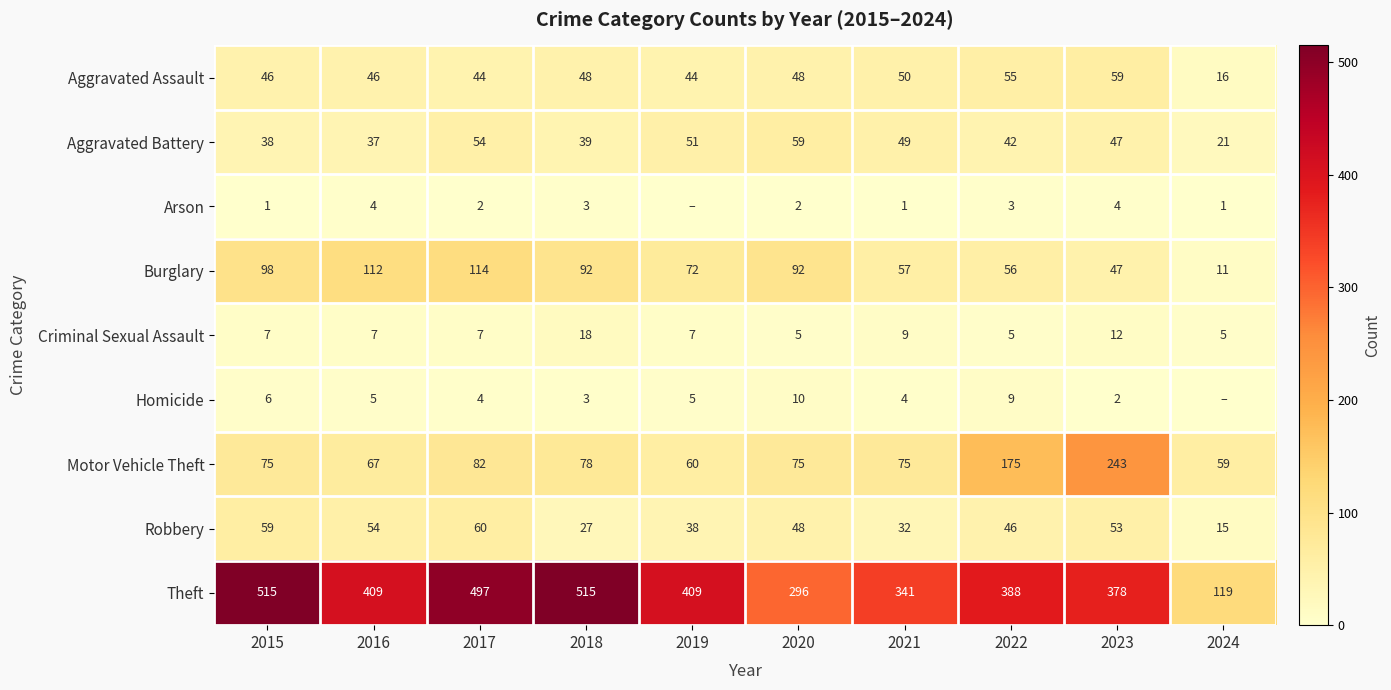

What is the lowest value of the Robbery series?

15